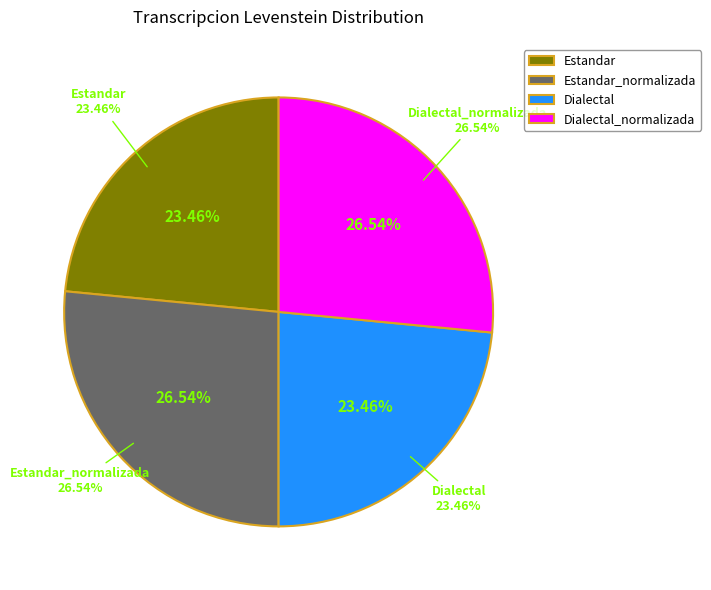

What percentage is the Estandar slice, to the nearest percent?

23%